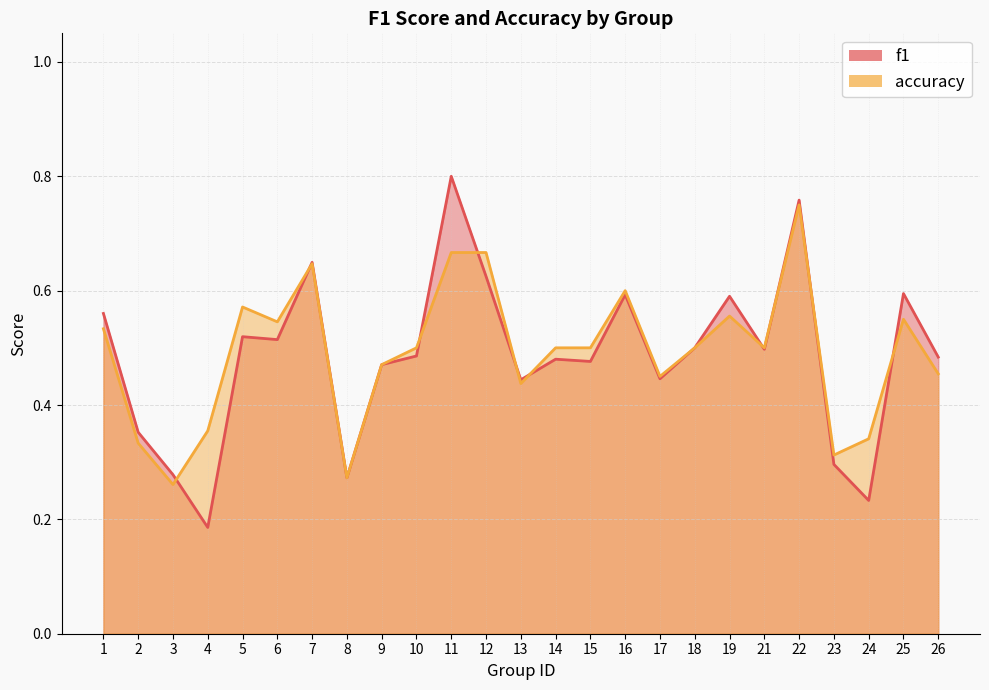

Where is accuracy nearest to the value 0?

3